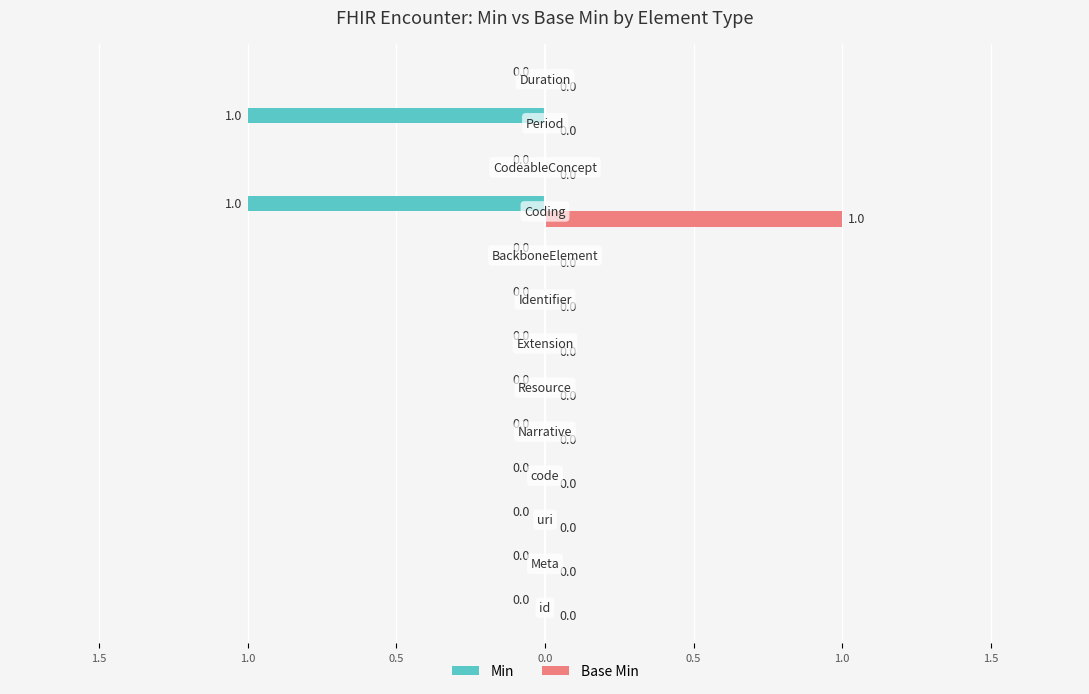

What is the difference between the maximum and minimum values in the Base Min series?

1